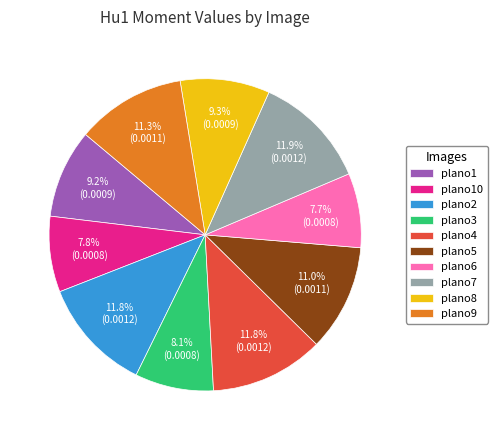

How many segments does this pie chart have?

10